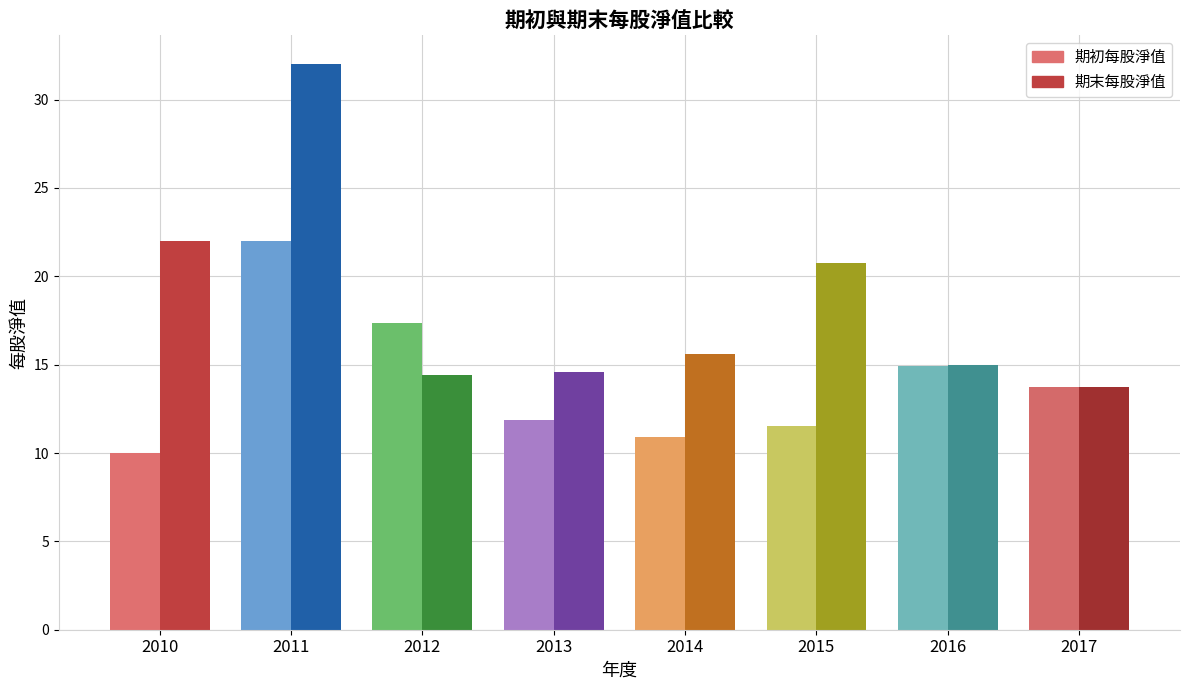

Reading right to left, transcribe all the data shown in this chart.

期初每股淨值: 13.7	14.9	11.5	10.9	11.9	17.3	22.0	10.0
期末每股淨值: 13.7	15.0	20.7	15.6	14.6	14.4	32.0	22.0